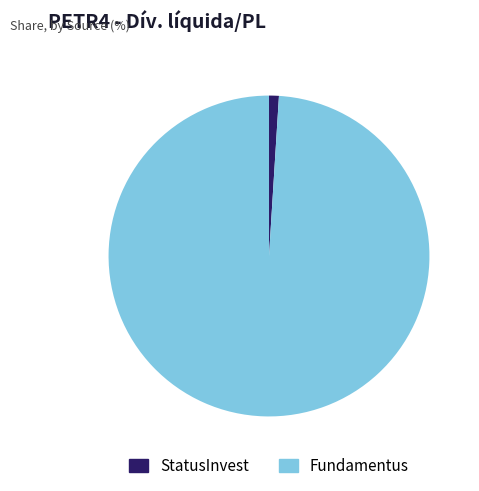

The StatusInvest slice represents 1% of the pie. True or false?

True